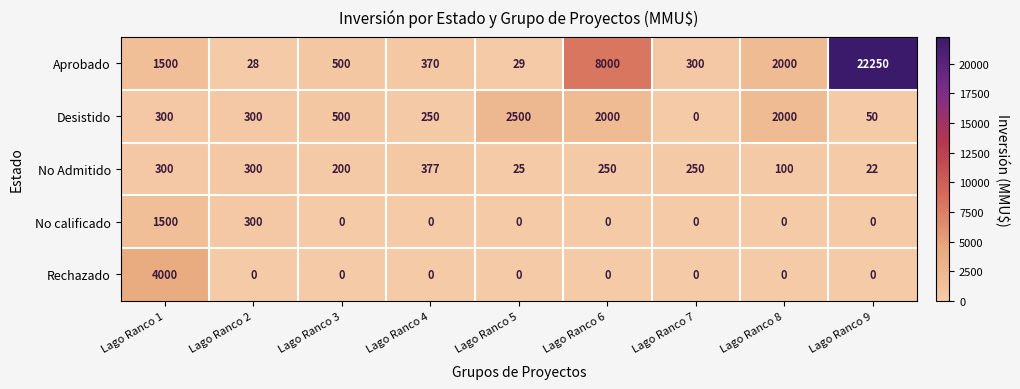

Rank the categories by Aprobado value from highest to lowest.

Lago Ranco 9, Lago Ranco 6, Lago Ranco 8, Lago Ranco 1, Lago Ranco 3, Lago Ranco 4, Lago Ranco 7, Lago Ranco 5, Lago Ranco 2